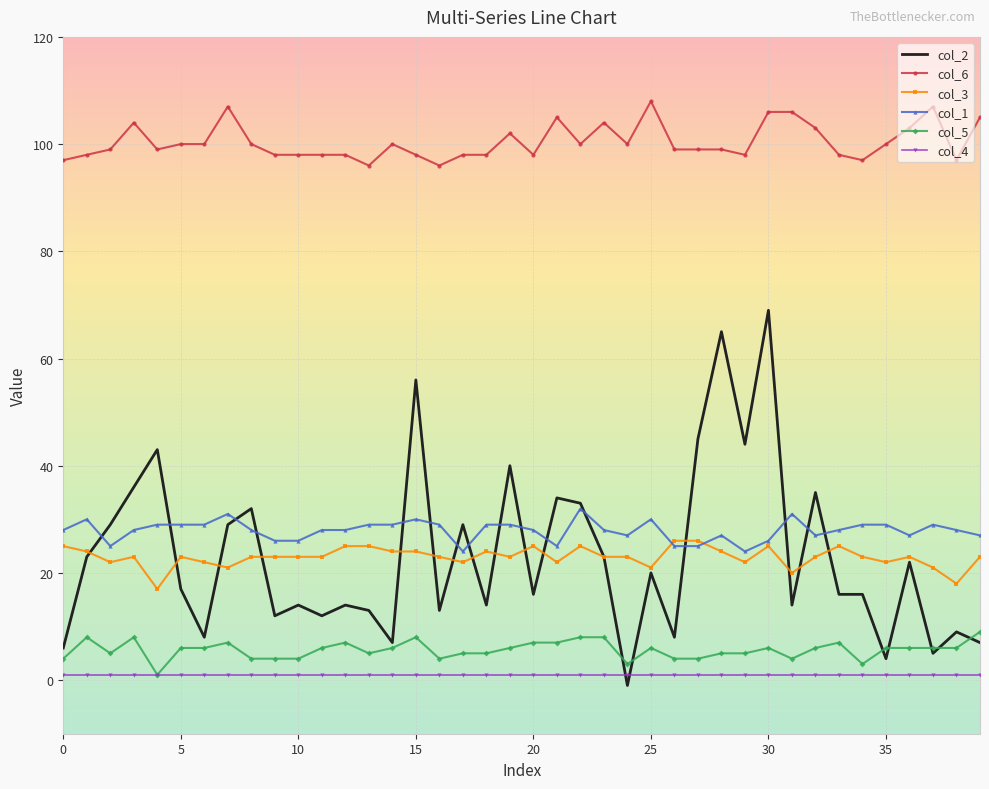

True or false: col_5 and col_2 cross at least once.

True